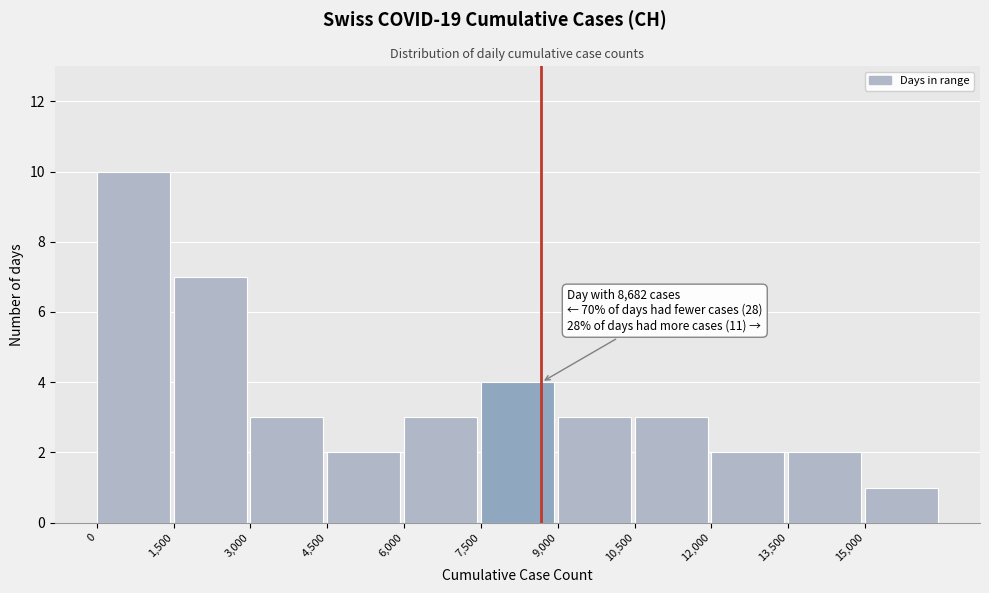

Which range on the x-axis has the tallest bar?

0 to 1500